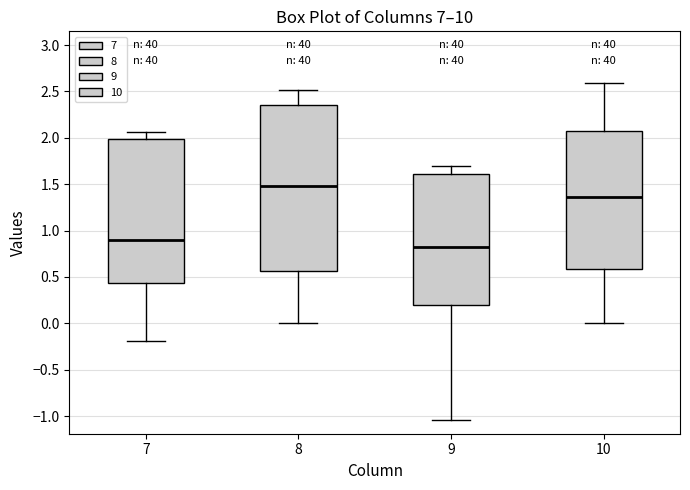

Reading left to right, read every box against the y-axis: the position of its median line, the range the box covers, and the ends of its whiskers. The values are not printed on the chart, so give them approximately, as read against the axis.

7: median 0.90, box 0.45 to 2.00, whiskers -0.20 to 2.05
8: median 1.50, box 0.55 to 2.35, whiskers 0.00 to 2.50
9: median 0.80, box 0.20 to 1.60, whiskers -1.05 to 1.70
10: median 1.35, box 0.60 to 2.05, whiskers 0.00 to 2.60